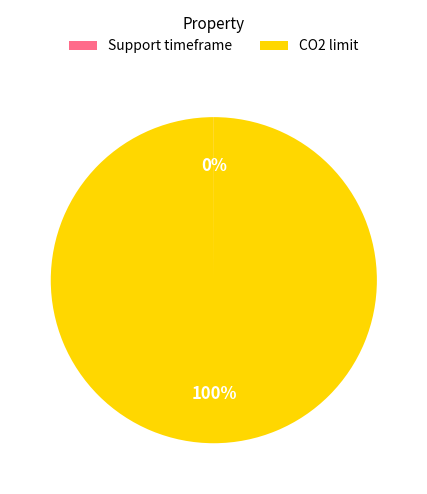

To the nearest percent, what is the average slice percentage?

50%